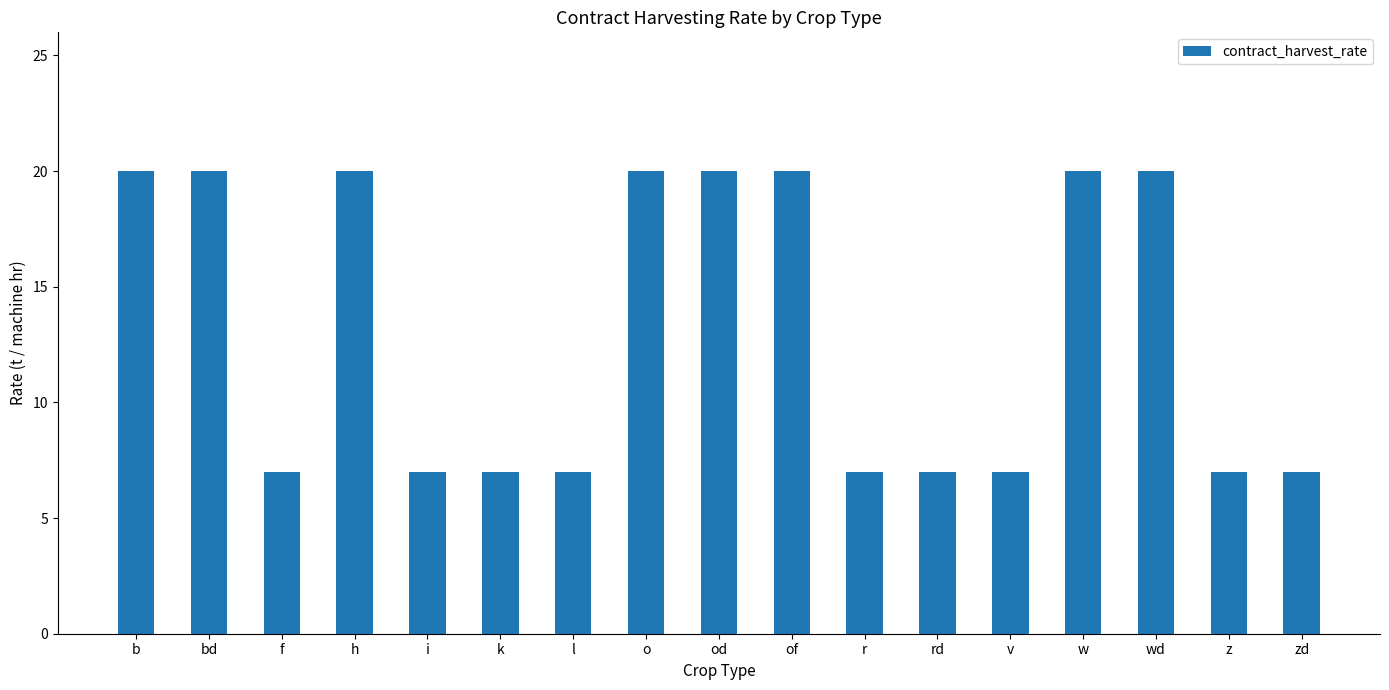

What is the value of the 9th bar from the left?

20